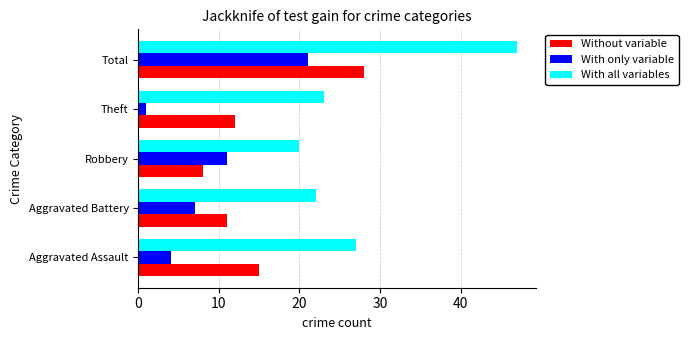

How many values in the Without variable series are below 12?

2